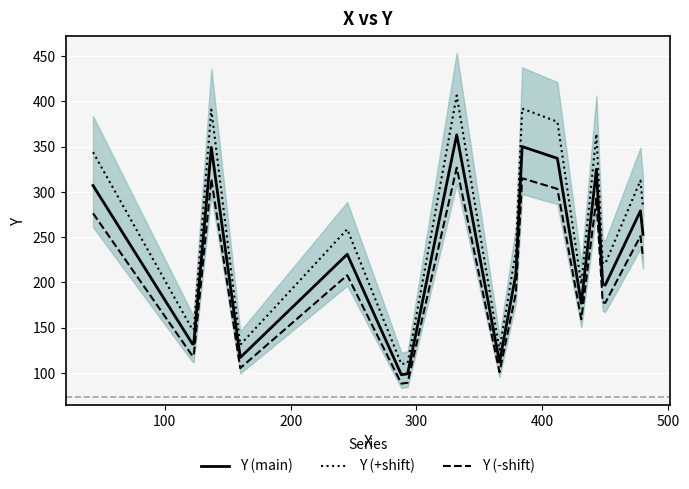

What is the minimum value for Y (main)?

98.0